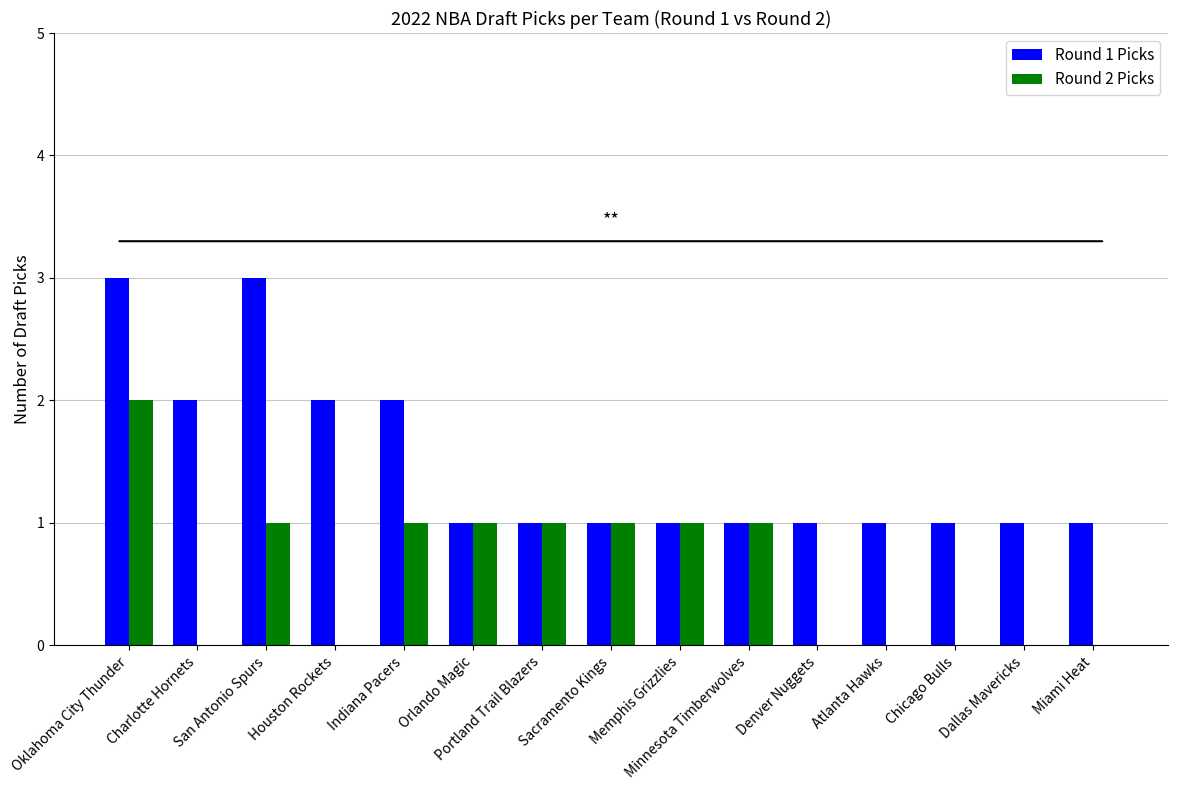

The Round 2 Picks series shows 1 at Orlando Magic. True or false?

True